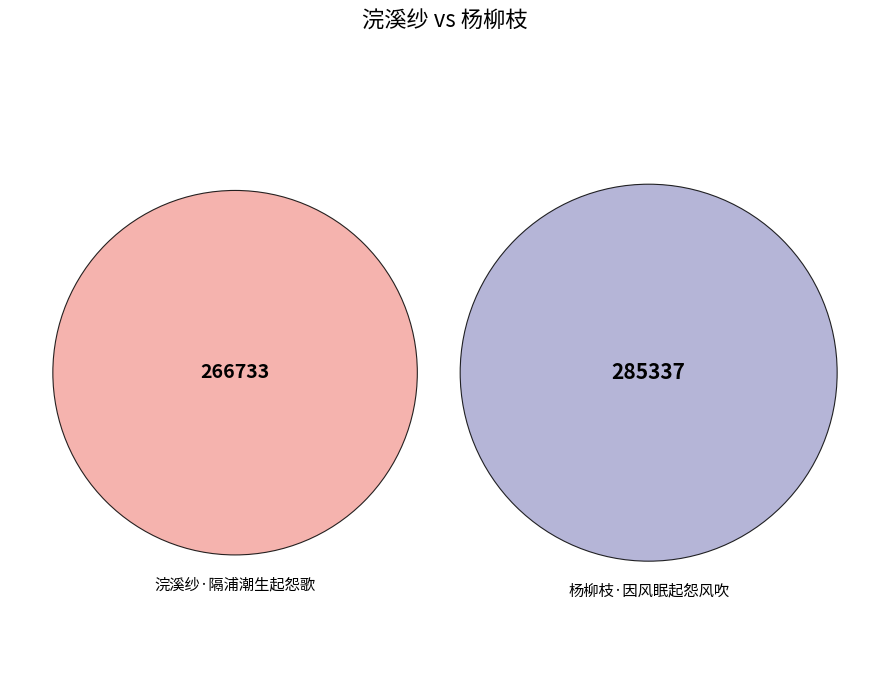

The 杨柳枝·因风眠起怨风吹 slice represents 44% of the pie. True or false?

False